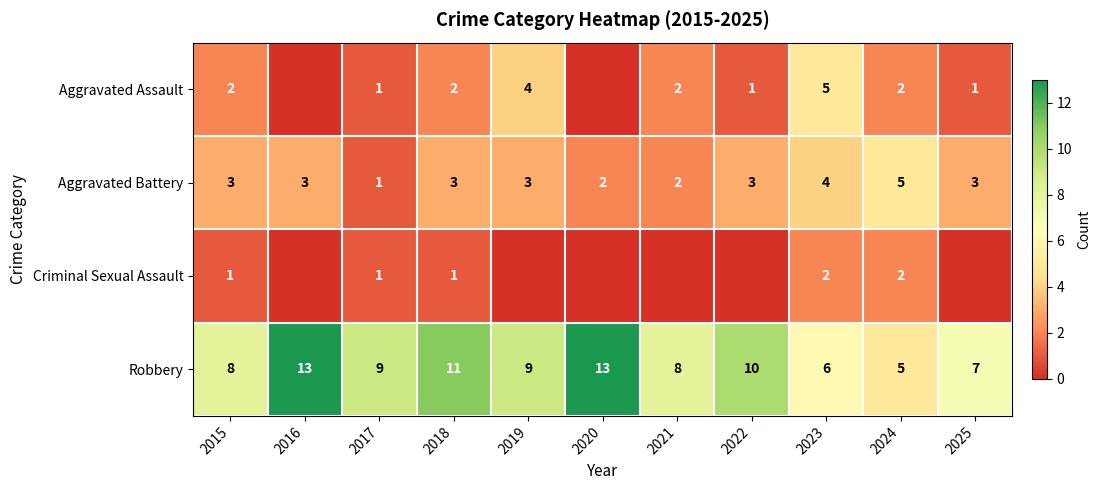

Which label corresponds to the smallest value in the chart?

2016